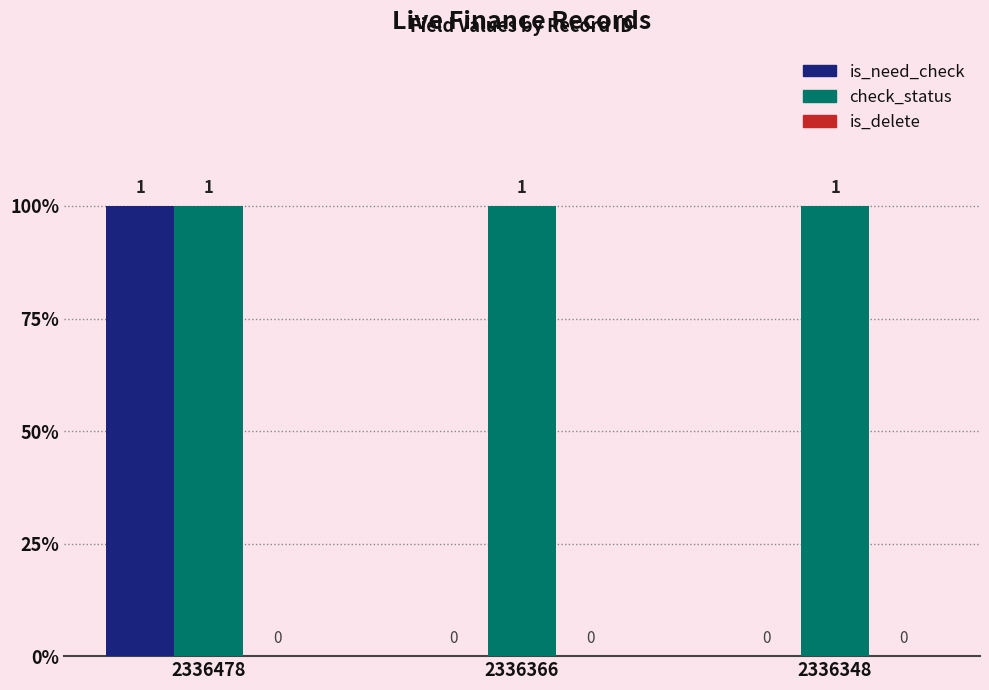

Which series has the widest spread of values?

is_need_check